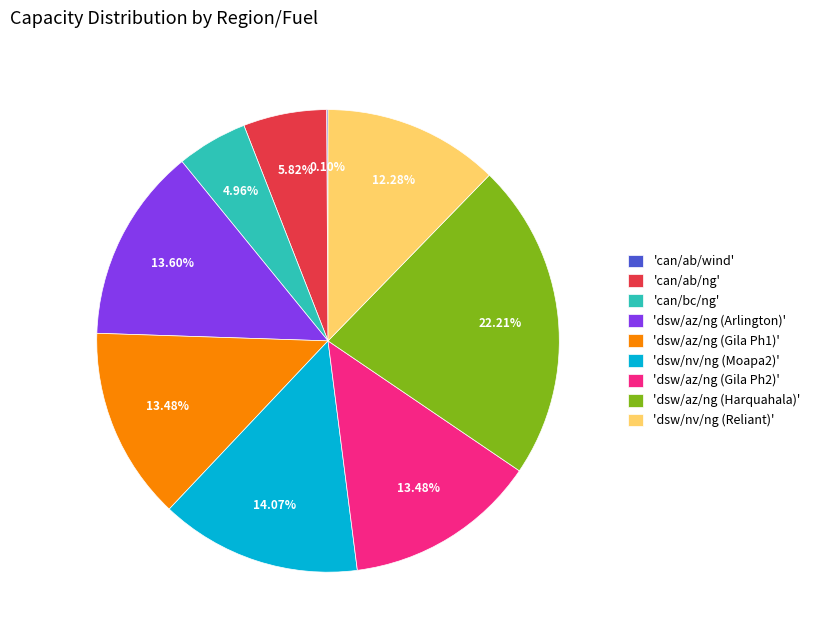

What is the largest slice in the pie chart?

'dsw/az/ng (Harquahala)'